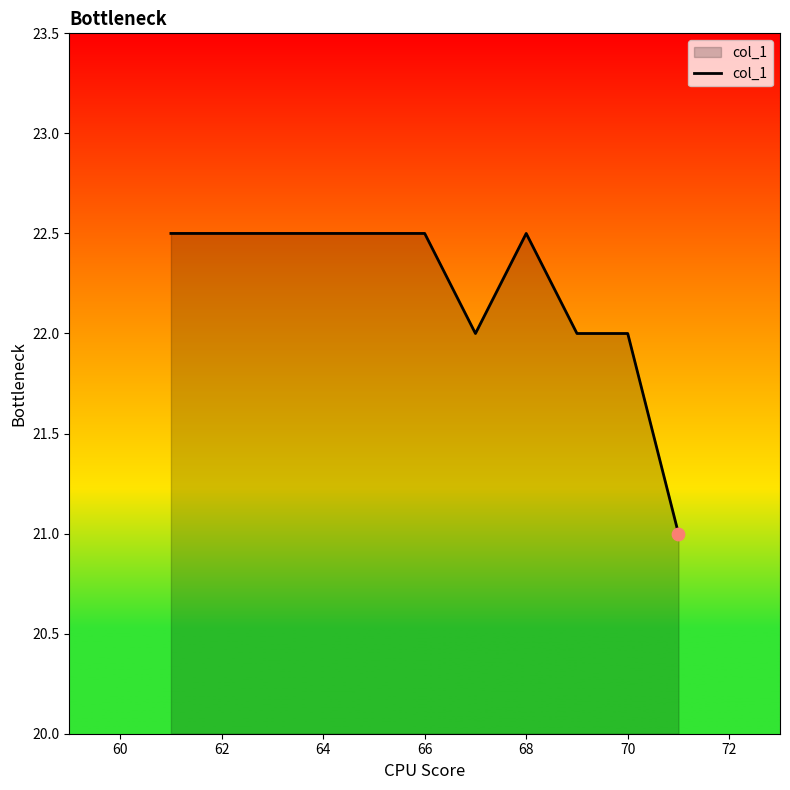

What is the maximum value shown in the chart?

22.5